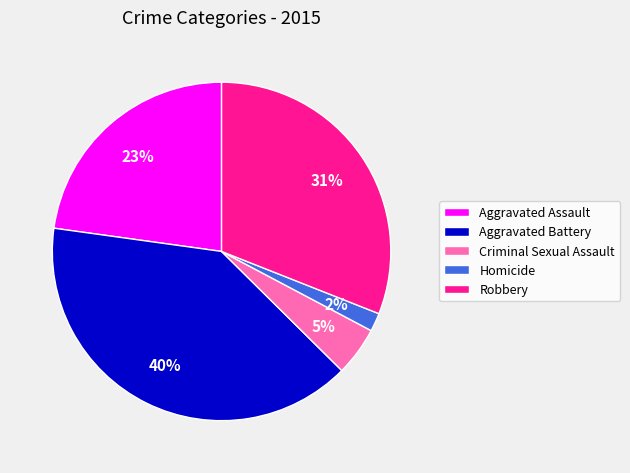

Rank the categories by value from highest to lowest.

Aggravated Battery, Robbery, Aggravated Assault, Criminal Sexual Assault, Homicide